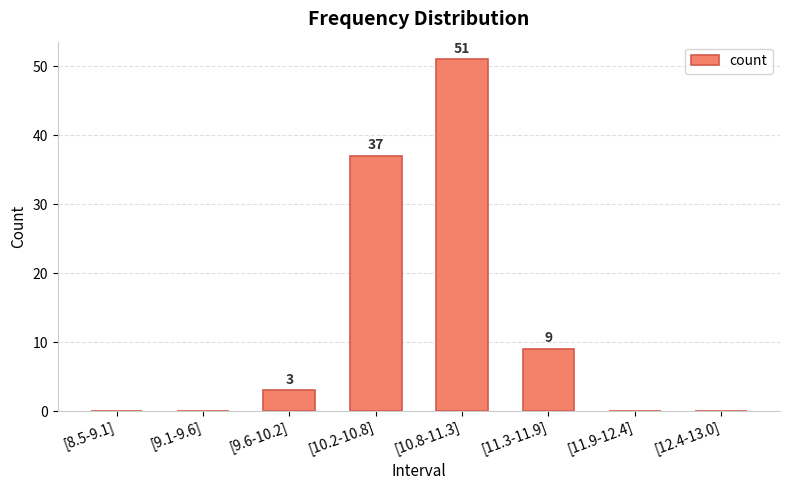

At which label is the value closest to 25?

[10.2-10.8]